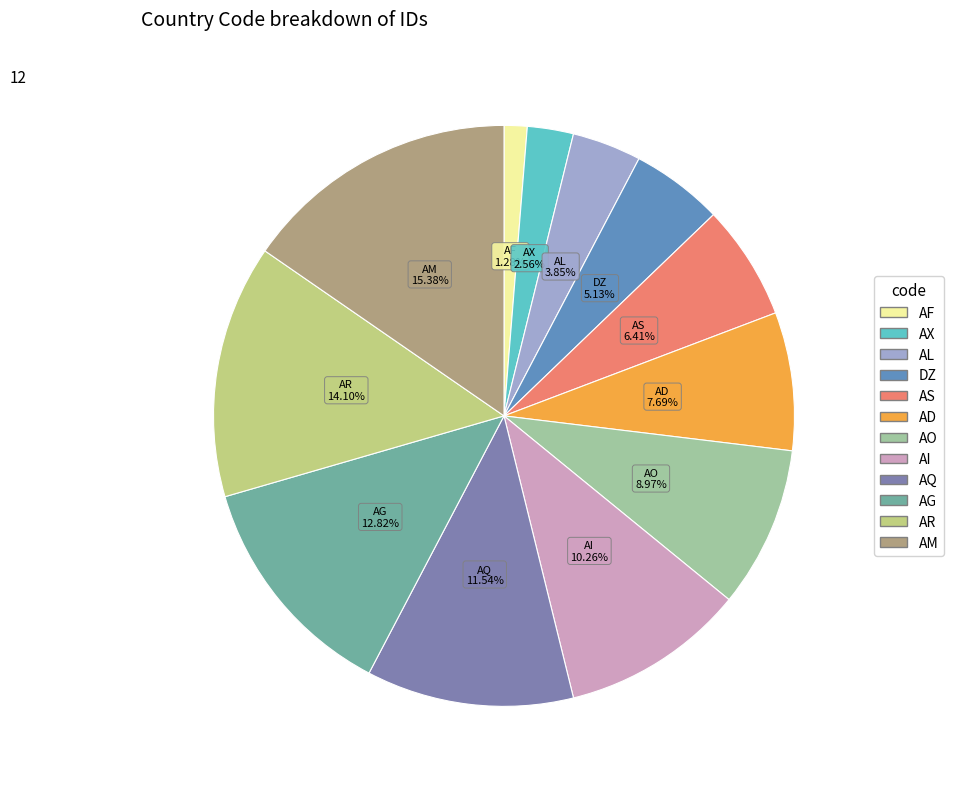

How many slices are in this pie chart?

12